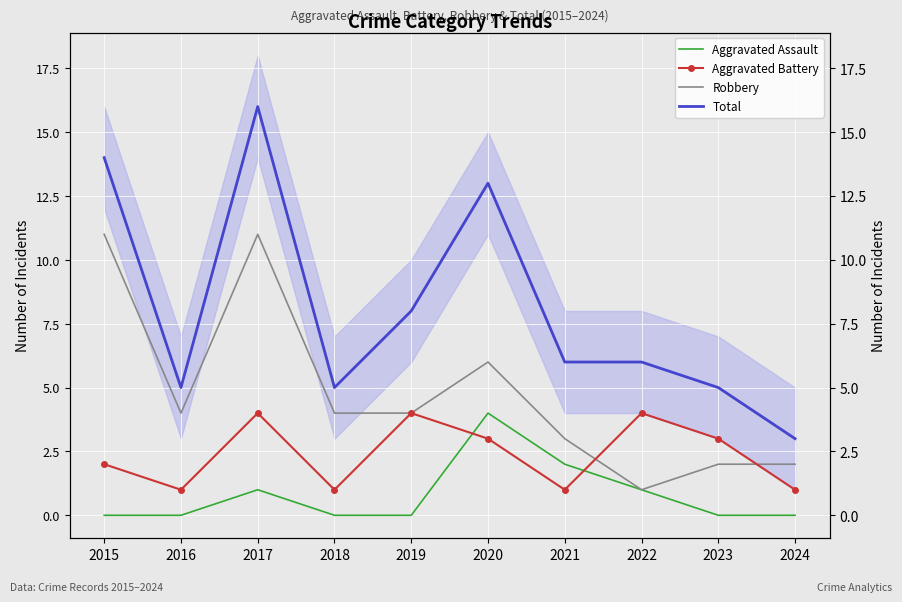

Count the number of data series in this chart.

4